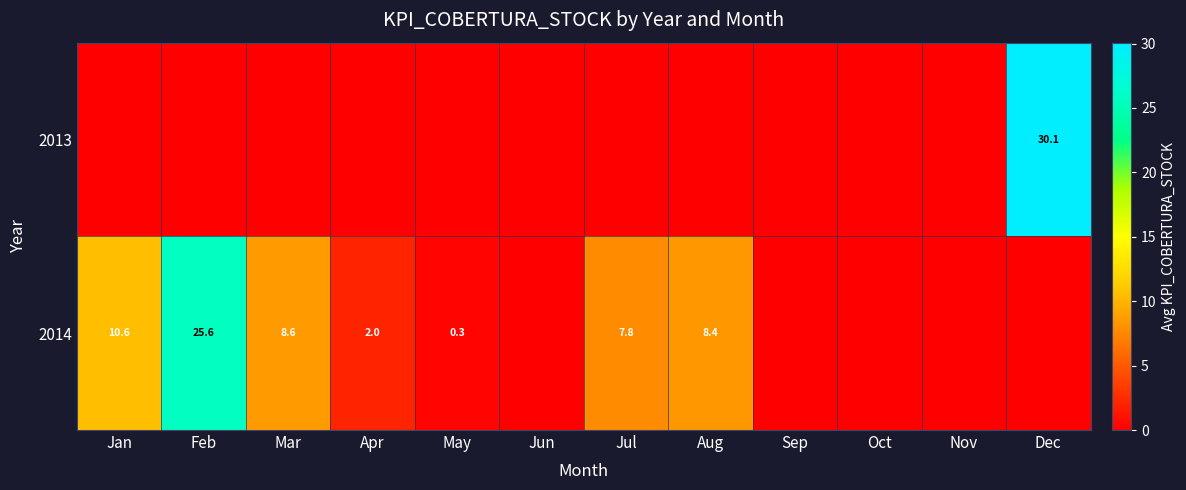

Count the number of data series in this chart.

2